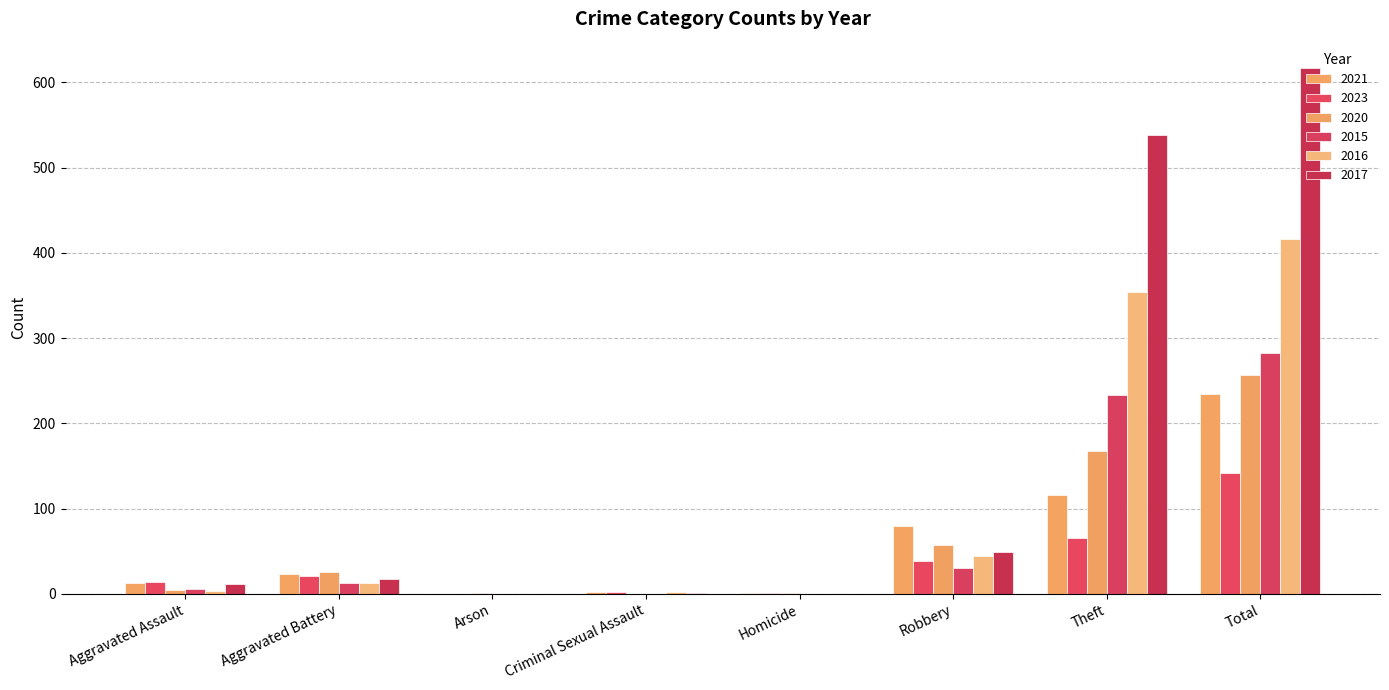

What are all the series names shown in the legend?

2021, 2023, 2020, 2015, 2016, 2017